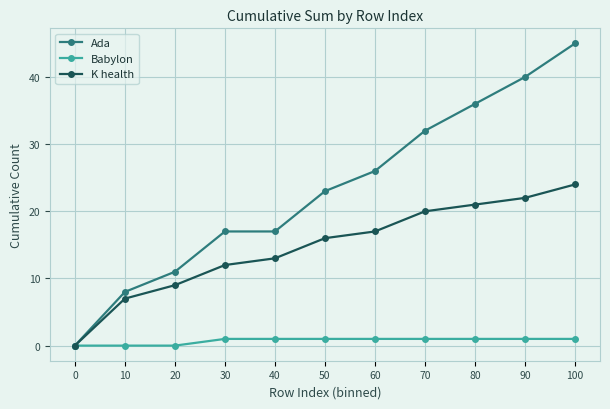

At 70, list the series in order from largest to smallest.

Ada, K health, Babylon